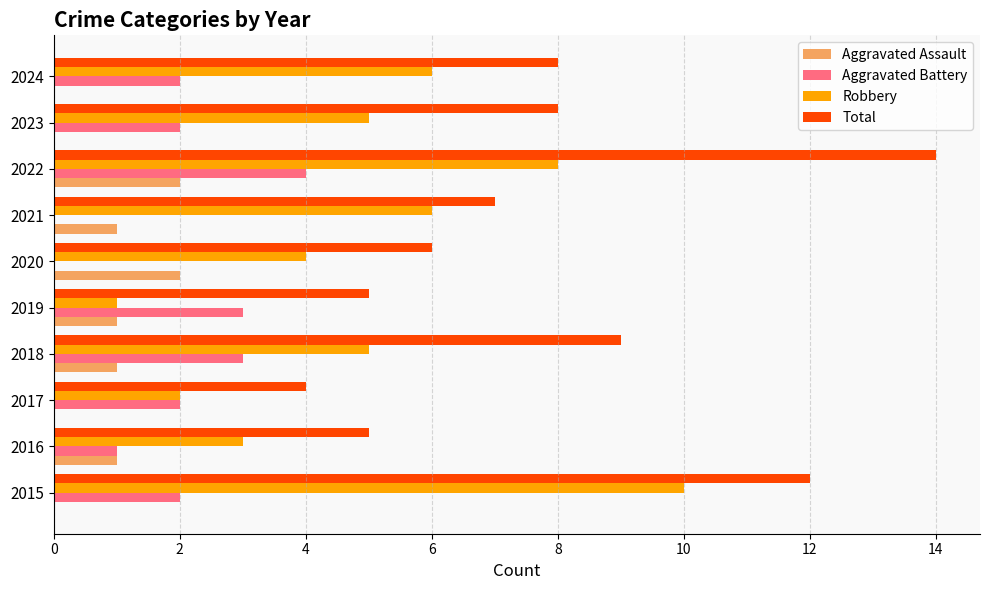

Read the Aggravated Battery value at 2019.

3